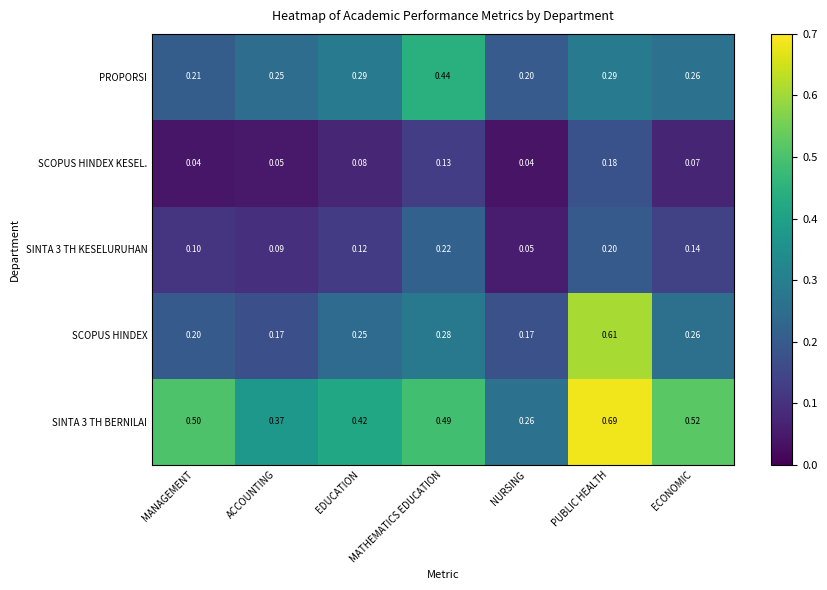

At which category is the sum across all series the highest?

PUBLIC HEALTH